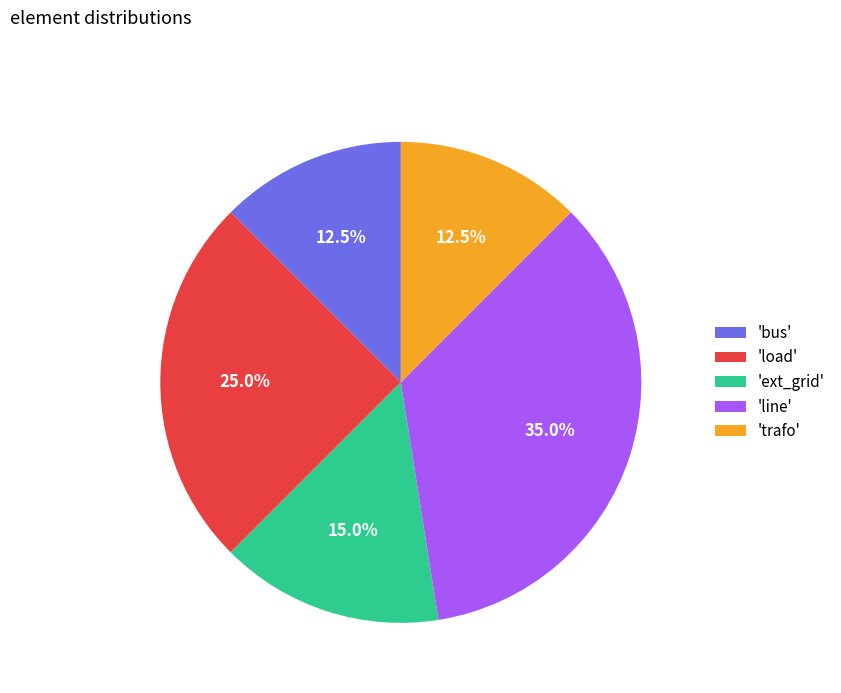

Does any single category account for the majority?

No